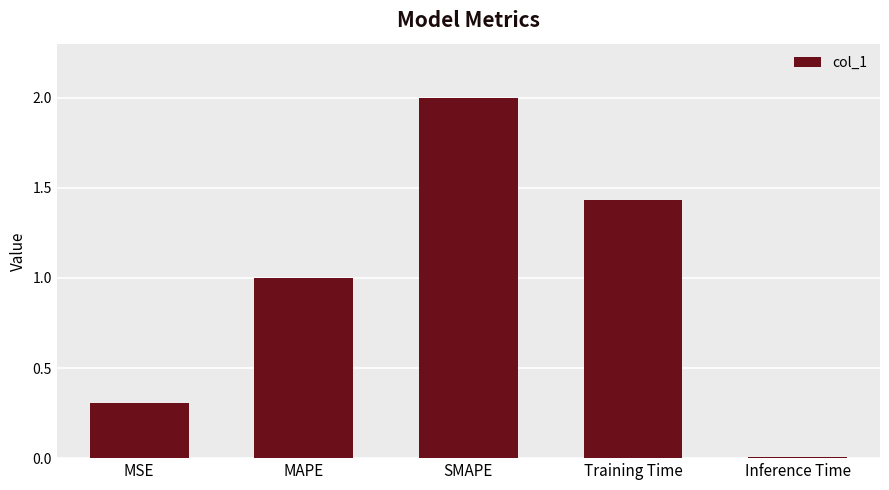

Rank the categories by value from highest to lowest.

SMAPE, Training Time, MAPE, MSE, Inference Time